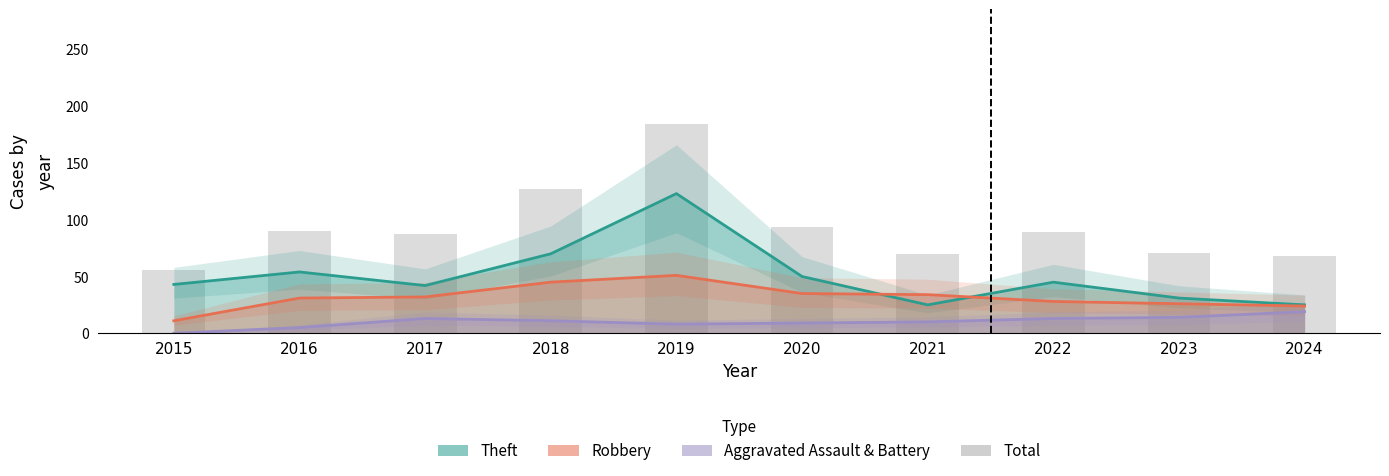

What value does the data have at 2022?

89